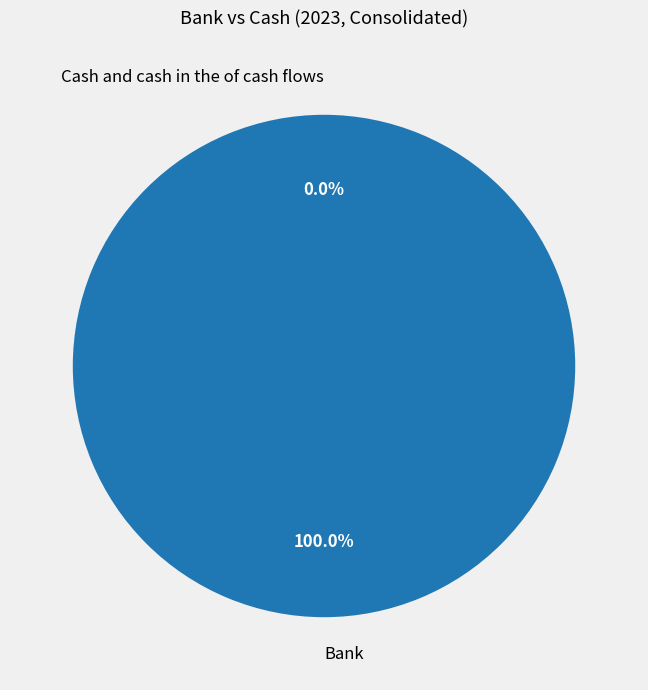

How many segments does this pie chart have?

2